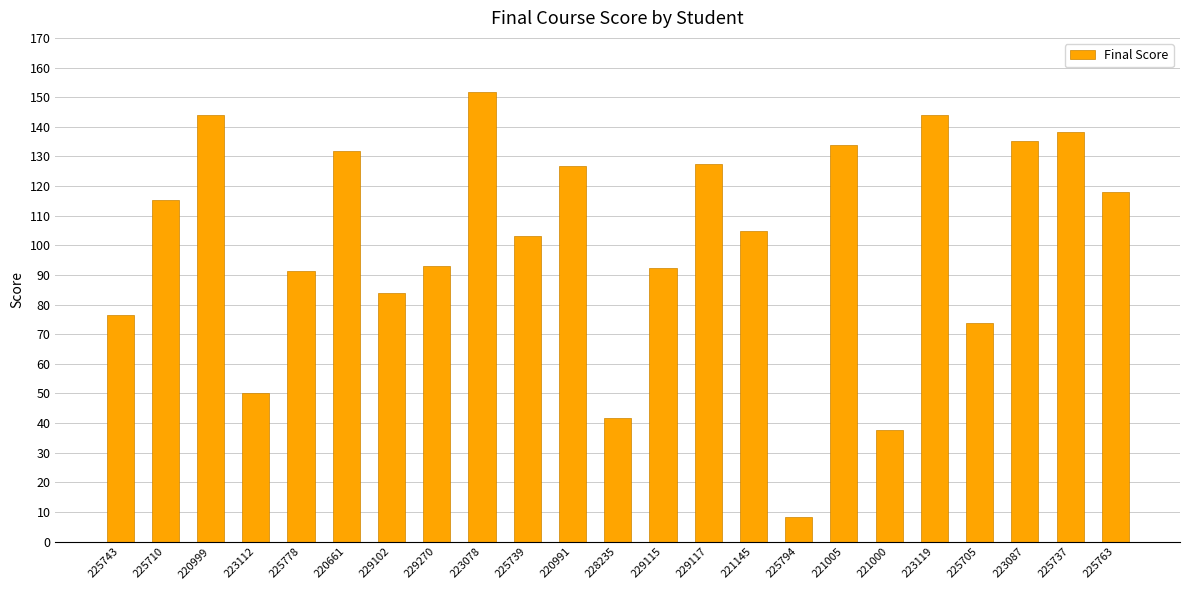

What value does the data have at 229270?

93.0